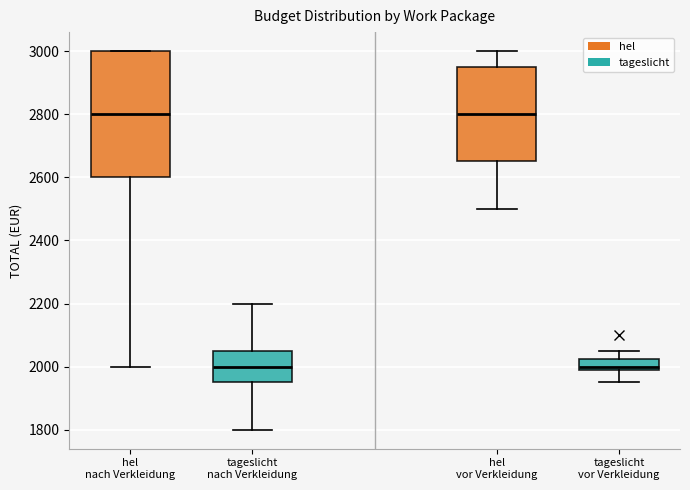

Reading left to right, read every box against the y-axis: the position of its median line, the range the box covers, and the ends of its whiskers. The values are not printed on the chart, so give them approximately, as read against the axis.

hel nach Verkleidung: median 2800, box 2600 to 3000, whiskers 2000 to 3000
tageslicht nach Verkleidung: median 2000, box 1960 to 2060, whiskers 1800 to 2200
hel vor Verkleidung: median 2800, box 2660 to 2960, whiskers 2500 to 3000
tageslicht vor Verkleidung: median 2000 (just above the box's lower edge), box 2000 to 2020, whiskers 1960 to 2060